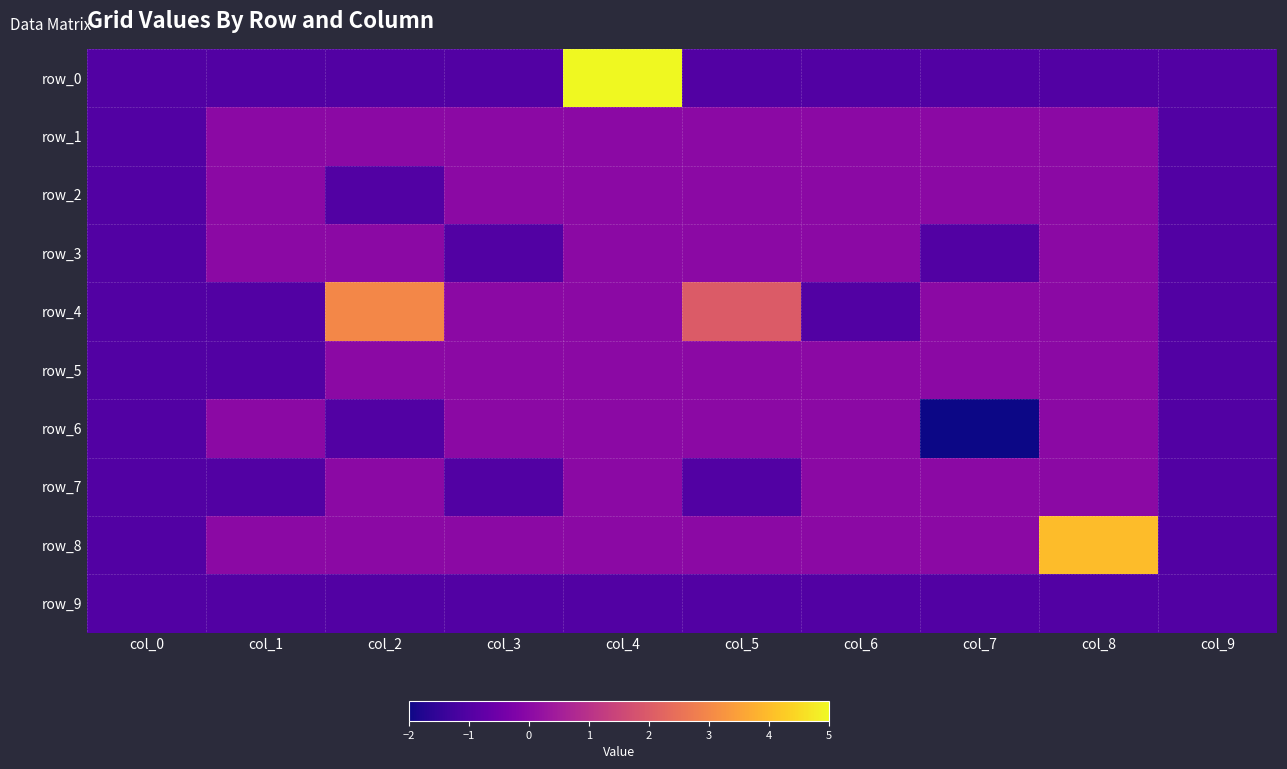

Which has a higher value, col_7 or col_5?

col_7